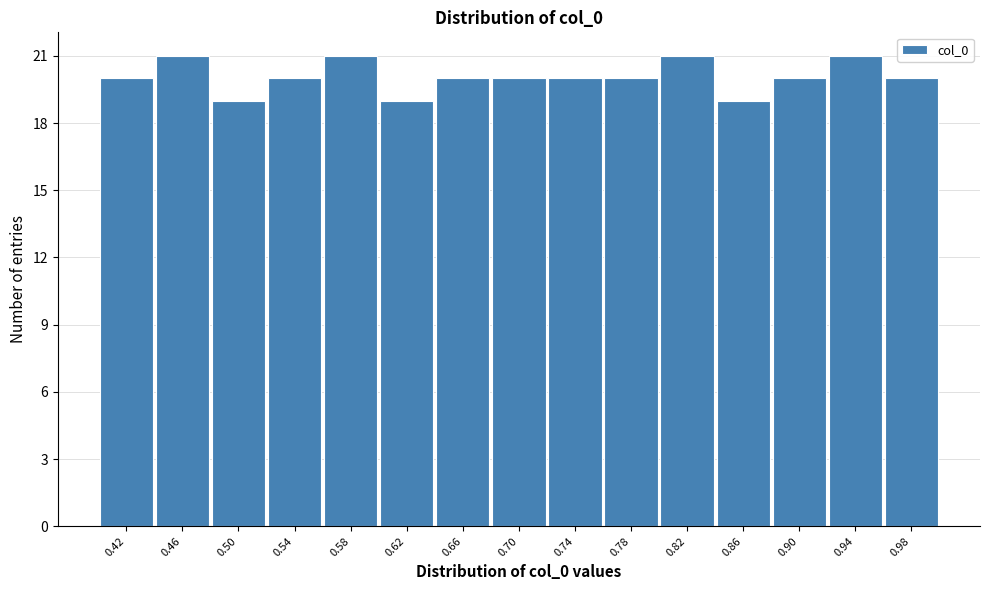

What is the height of the bar covering 0.84 to 0.88 on the x-axis? The values are not printed on the chart, so give them approximately, as read against the axis.

19